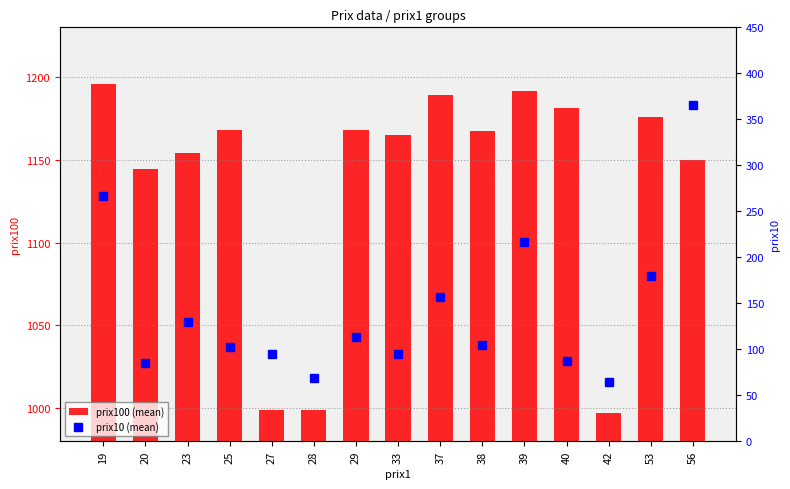

What is the total value across all series at 20?

1229.5